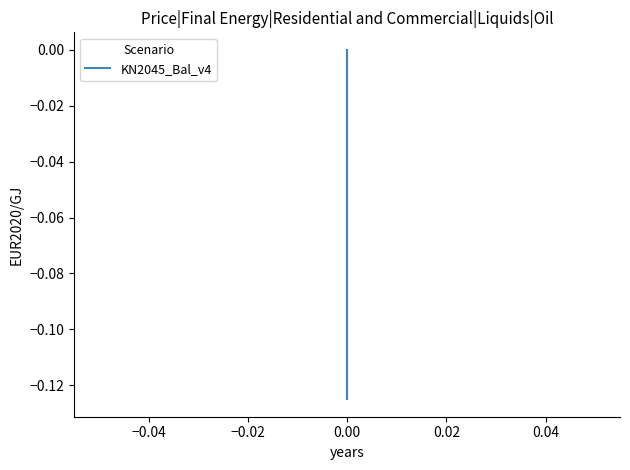

The value at 0.00 is -0.0. True or false?

False